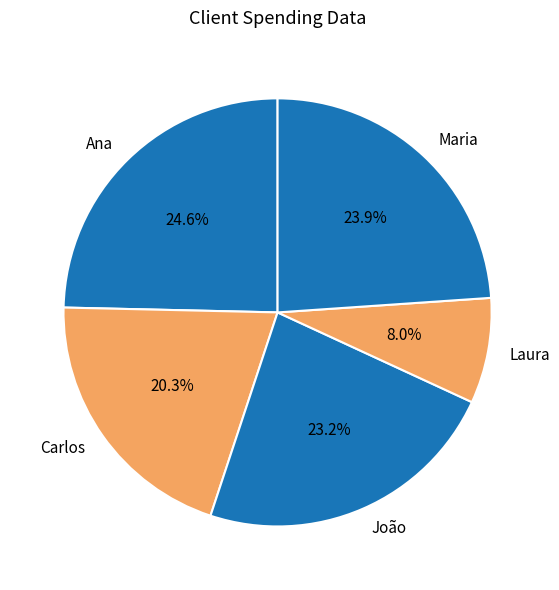

Which slice is the largest?

Ana